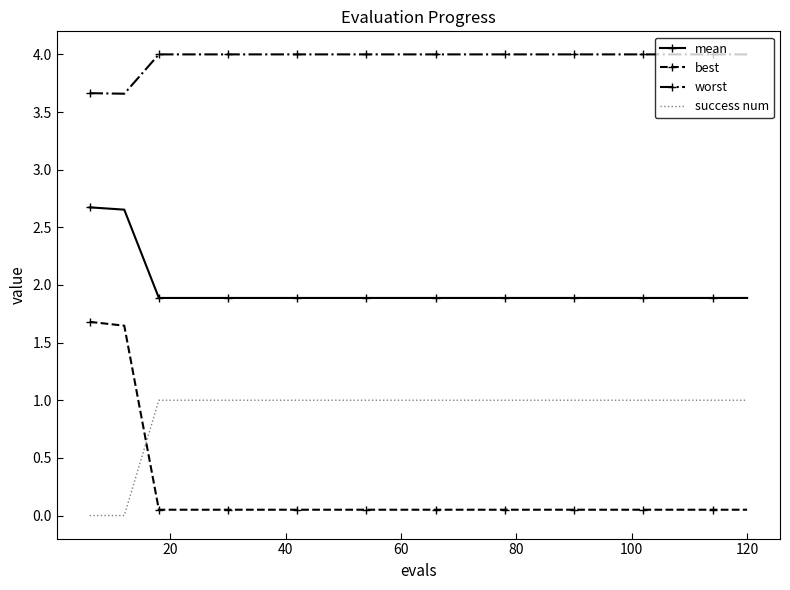

Rank the series by their maximum value, from lowest to highest.

success num, best, mean, worst